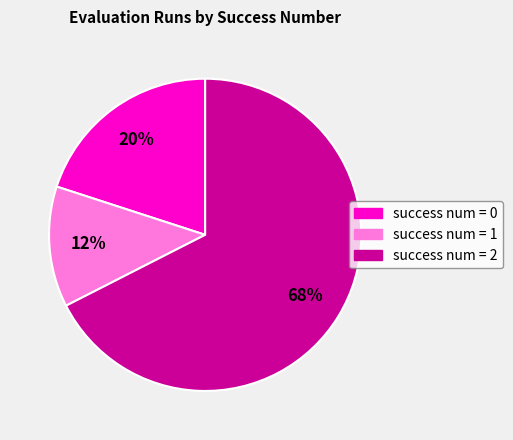

To the nearest percent, what is the average slice percentage?

33%